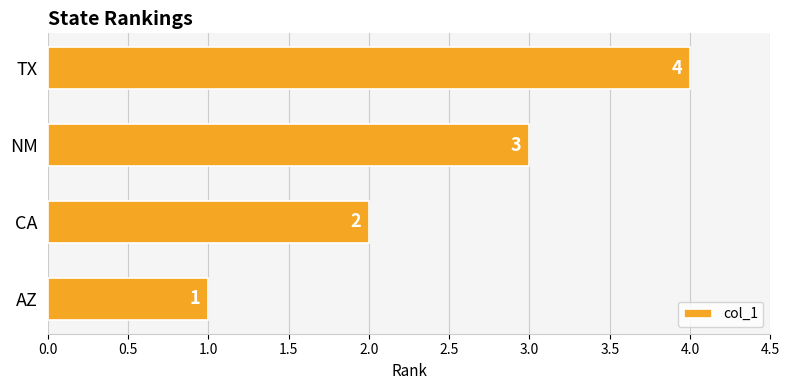

What is the difference between the maximum and minimum values?

3